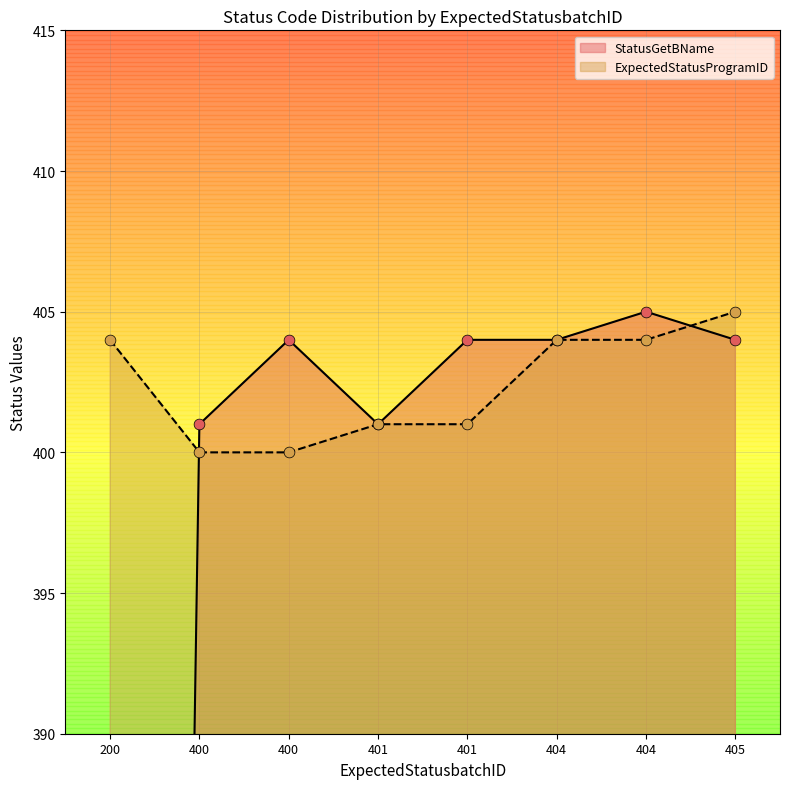

What is the ratio of the value at 404 to the value at 400?

1.0